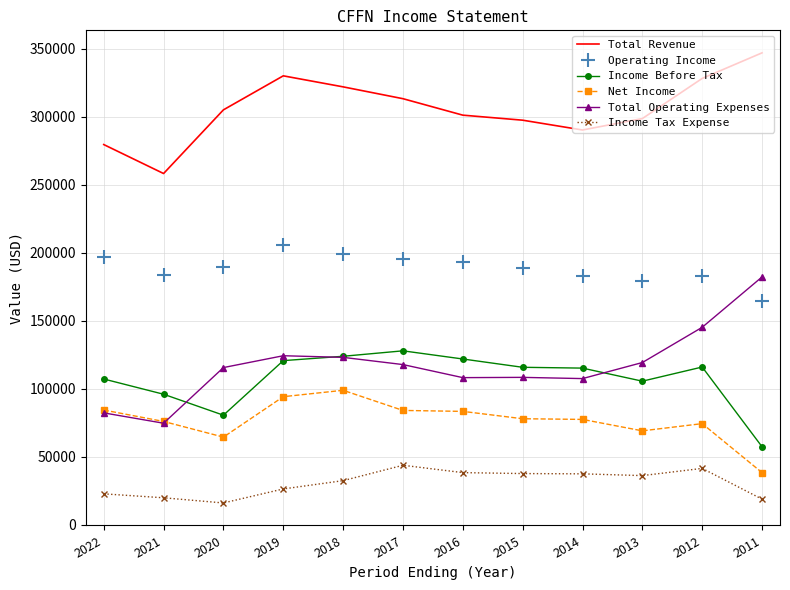

True or false: Total Revenue and Income Before Tax cross at least once.

False